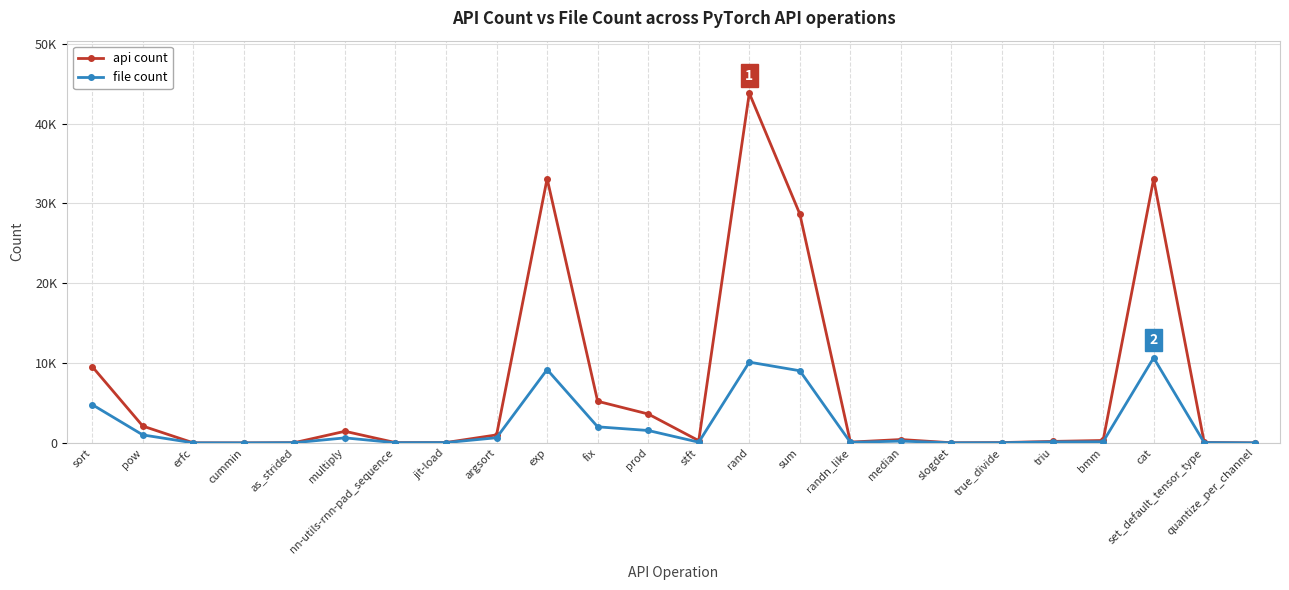

What value does the api count series have at prod?

3619